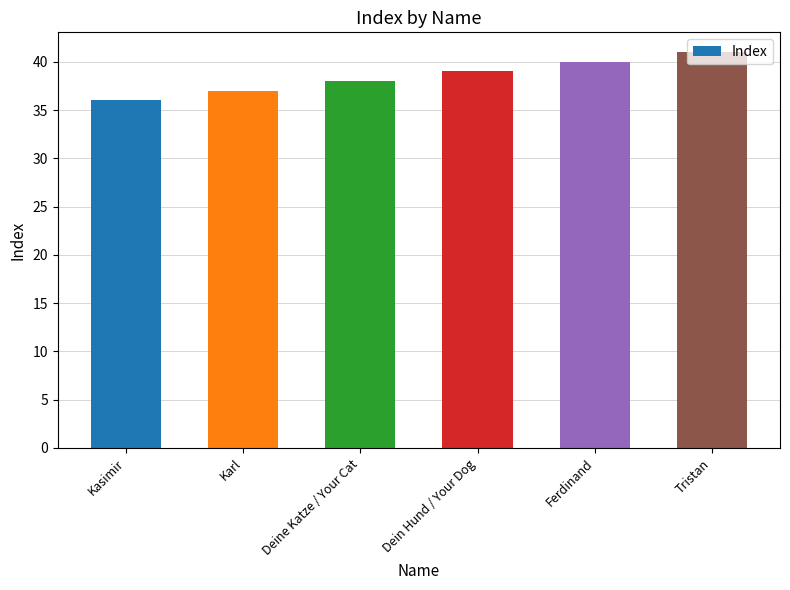

What is the smallest value displayed?

36